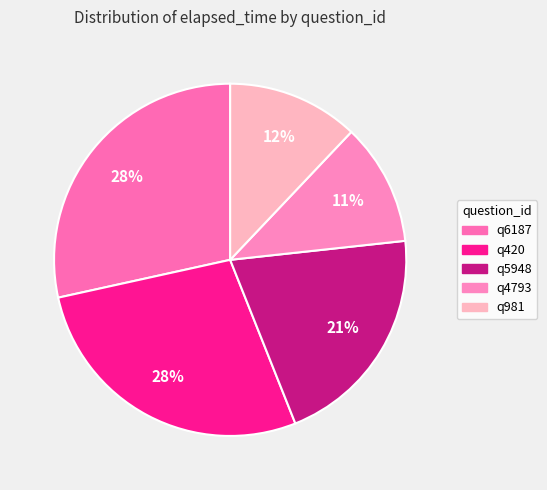

Is it true that q420 is 28% of the pie?

True